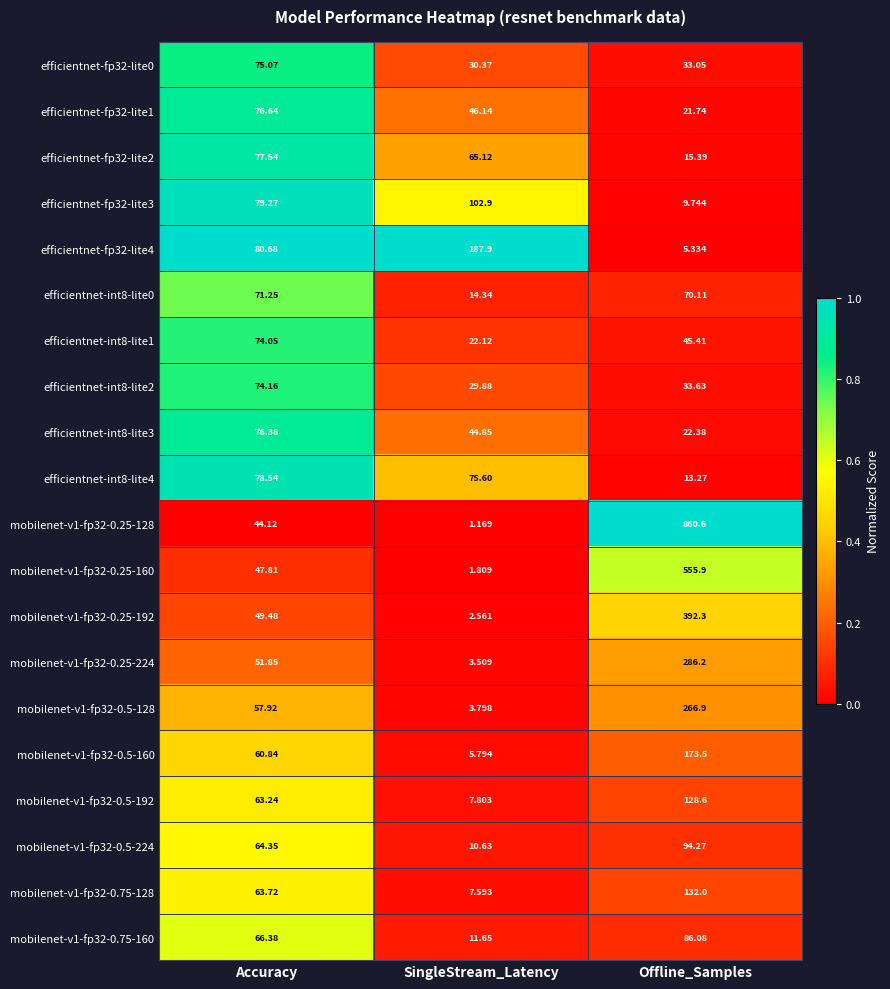

Which category has the highest value across all series?

Offline_Samples